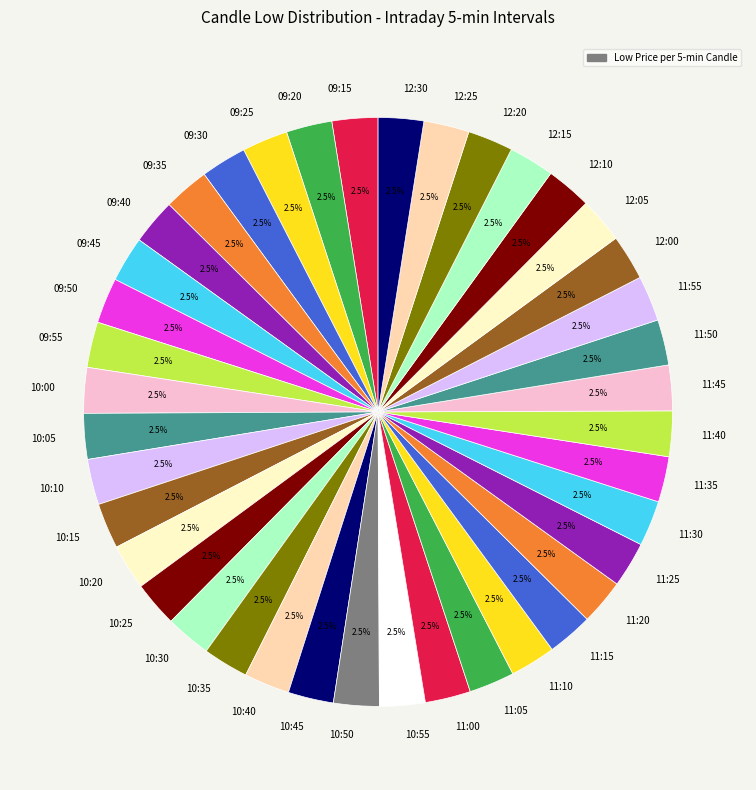

Approximately how many times larger is the value at 10:05 compared to 12:30?

1.0